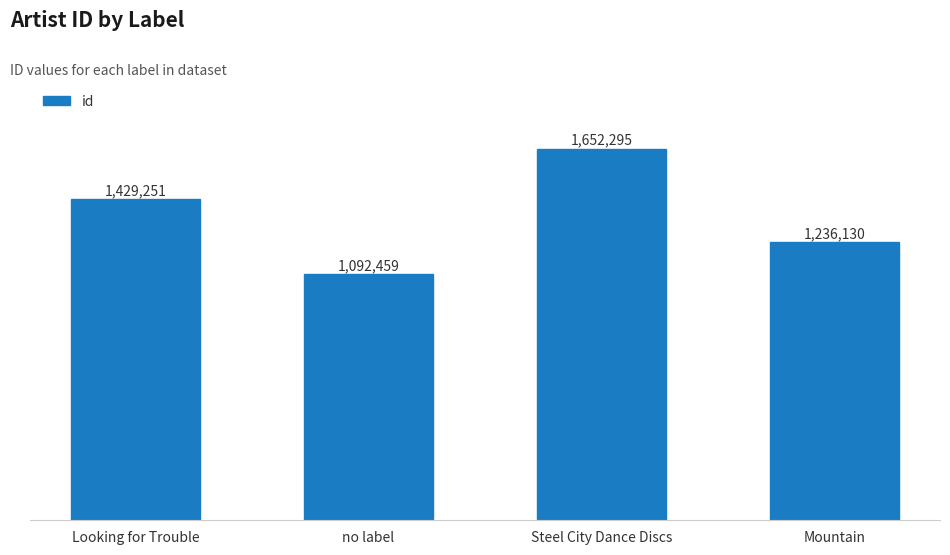

True or false: the data shows 2566286 at Steel City Dance Discs.

False